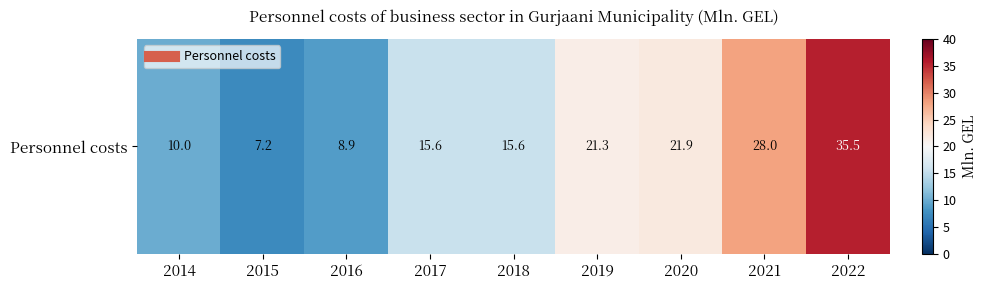

Where does the data first go above 15?

2017